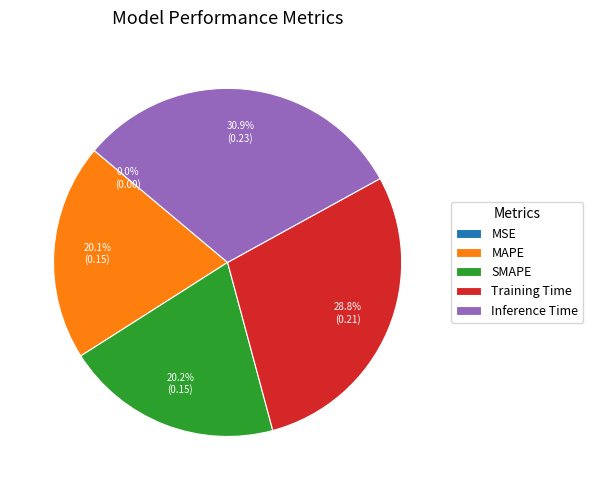

How much of the chart is everything except Training Time?

71.2%